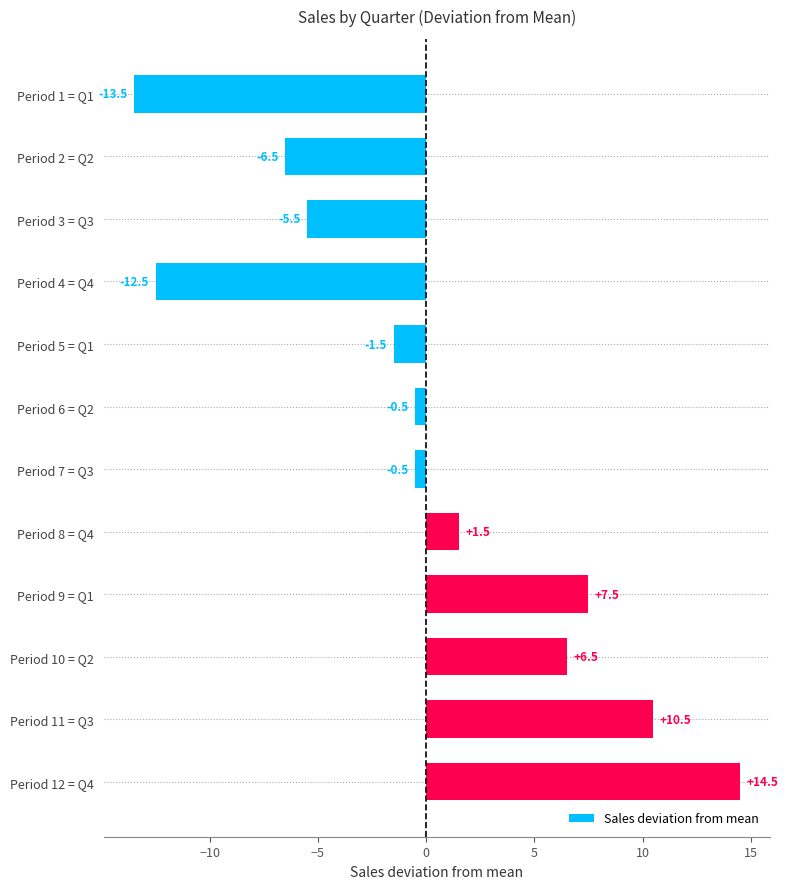

At which category does the chart reach its minimum across all series?

Period 1 = Q1